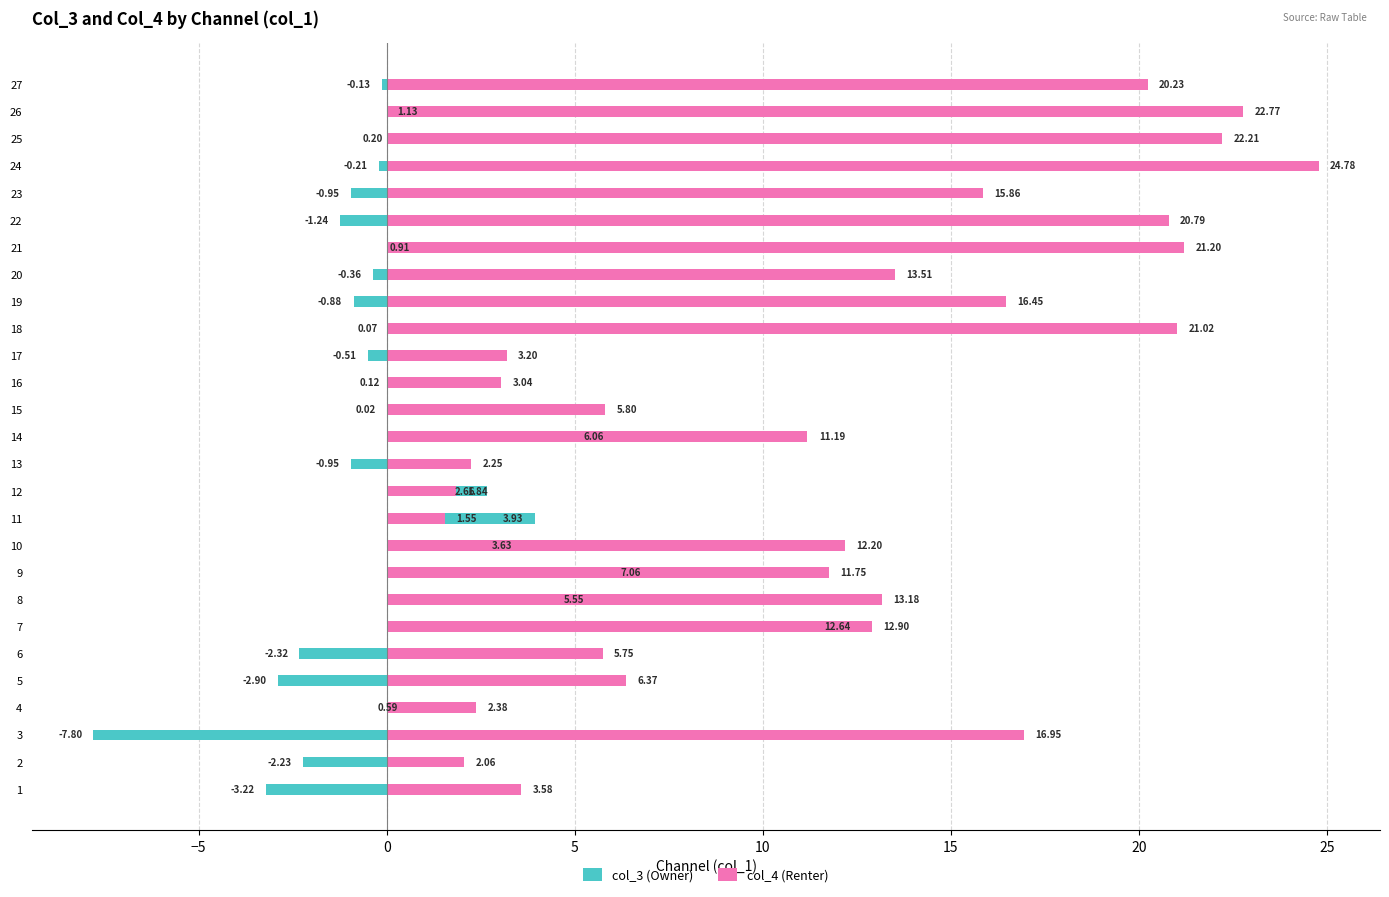

What is the average value of the col_3 (Owner) series?

0.8